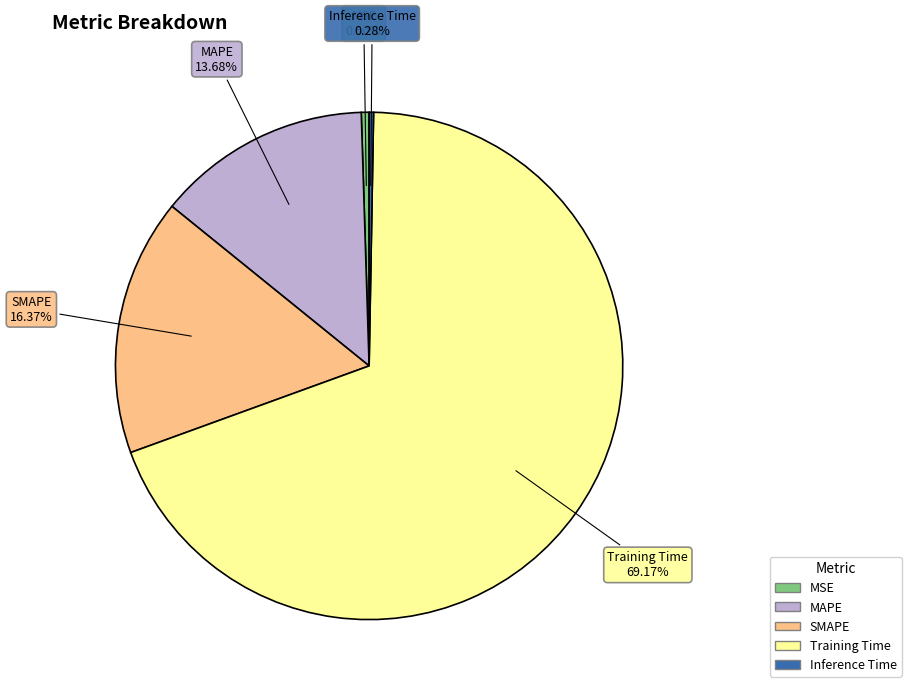

The Training Time slice represents 69% of the pie. True or false?

True